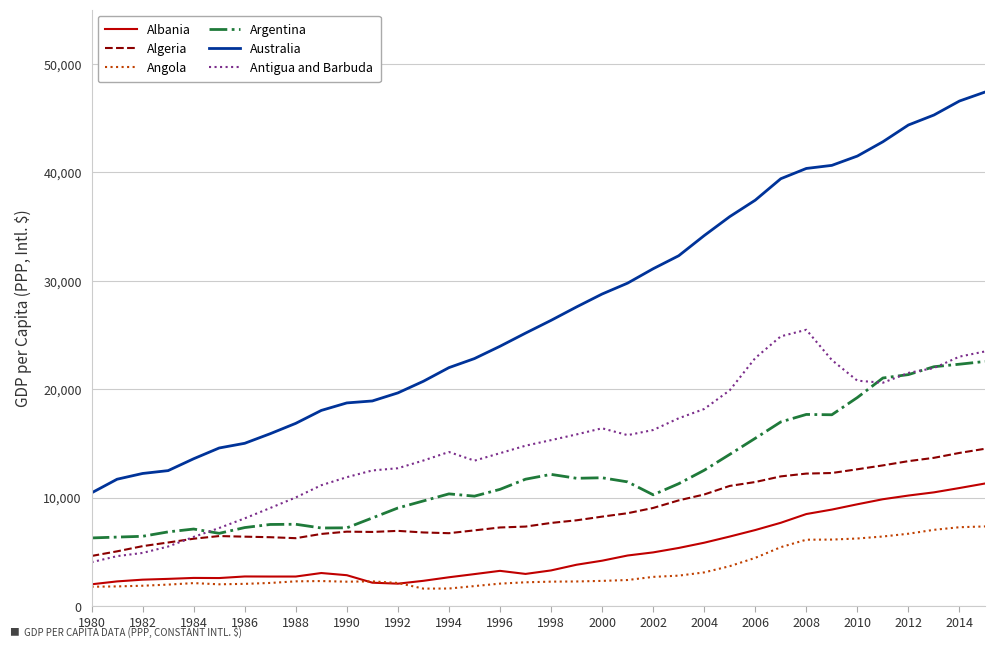

True or false: Australia and Antigua and Barbuda intersect in this chart.

False